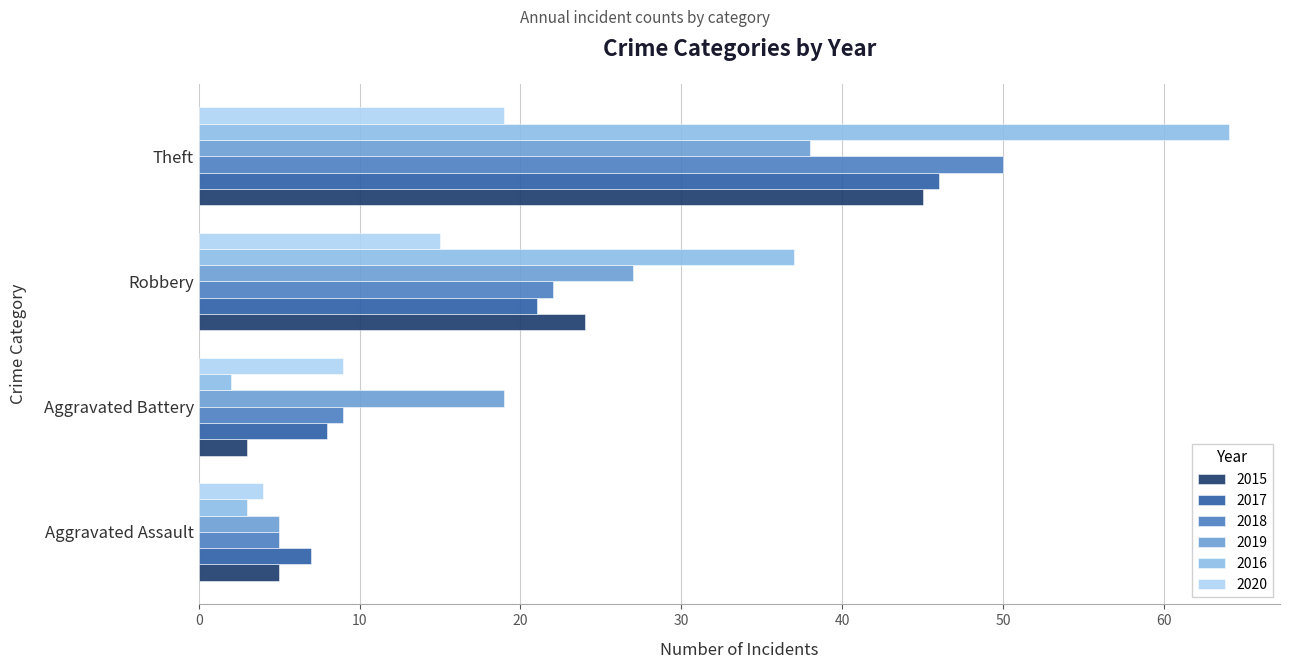

What is the sum of all 2019 values?

89